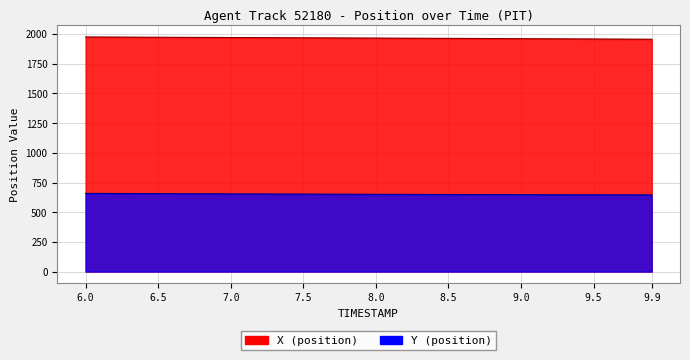

Does the chart display data point markers on the line(s)?

No